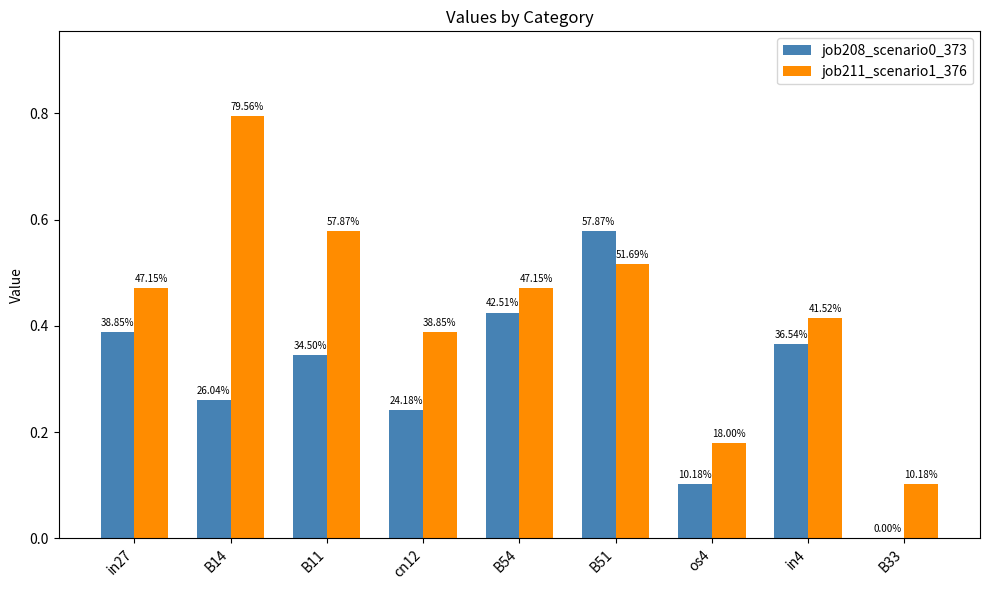

What is the sum of all job208_scenario0_373 values?

2.7